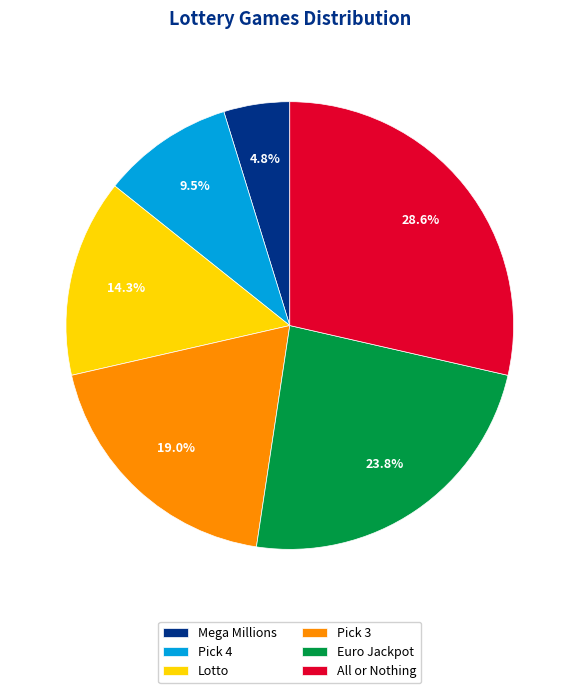

How many segments does this pie chart have?

6